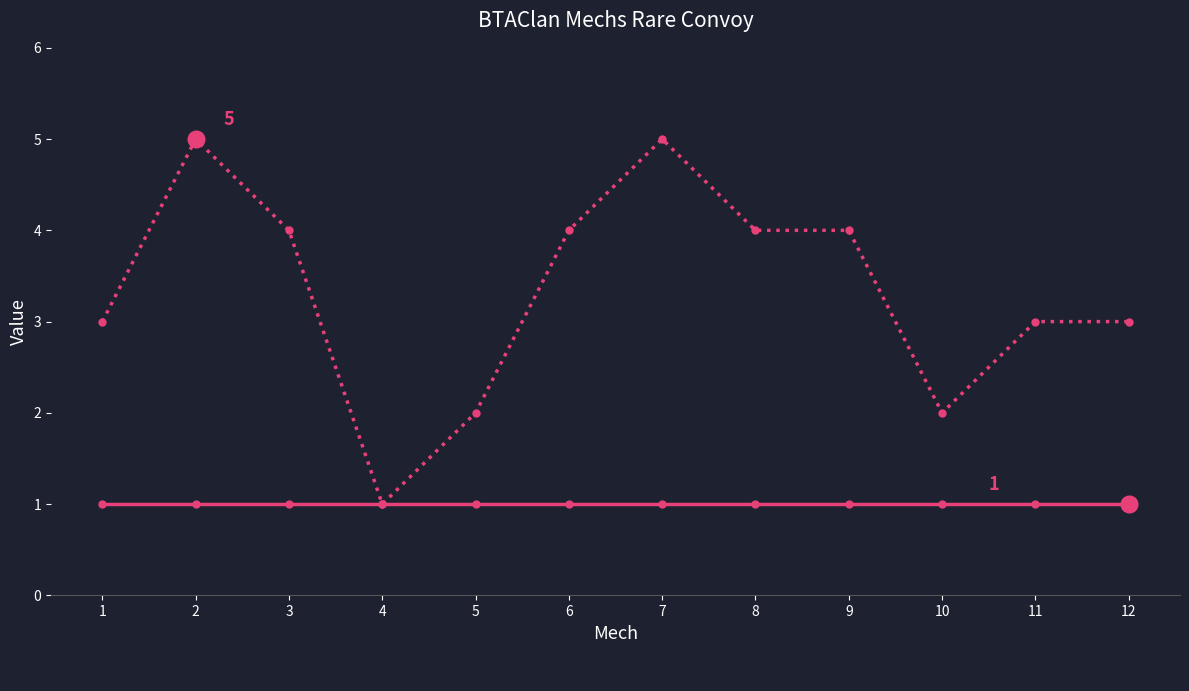

True or false: the data shows 1 at 10.

False